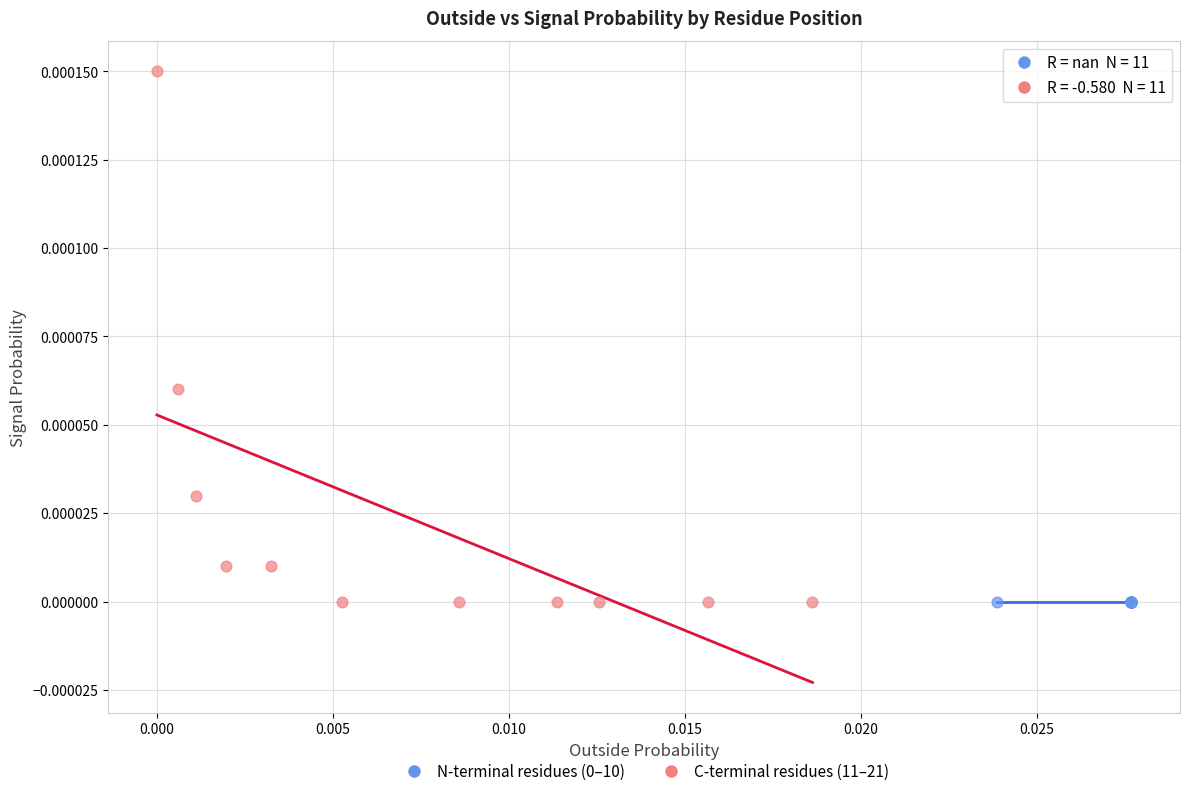

Which series reaches the maximum Y coordinate?

C-terminal residues (11–21)